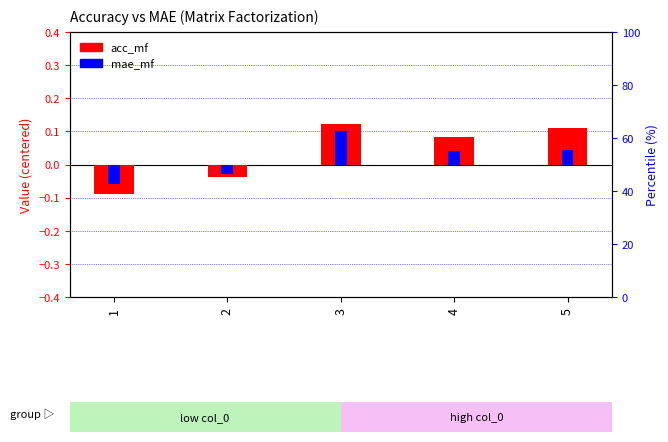

At which category is the sum across all series the highest?

3